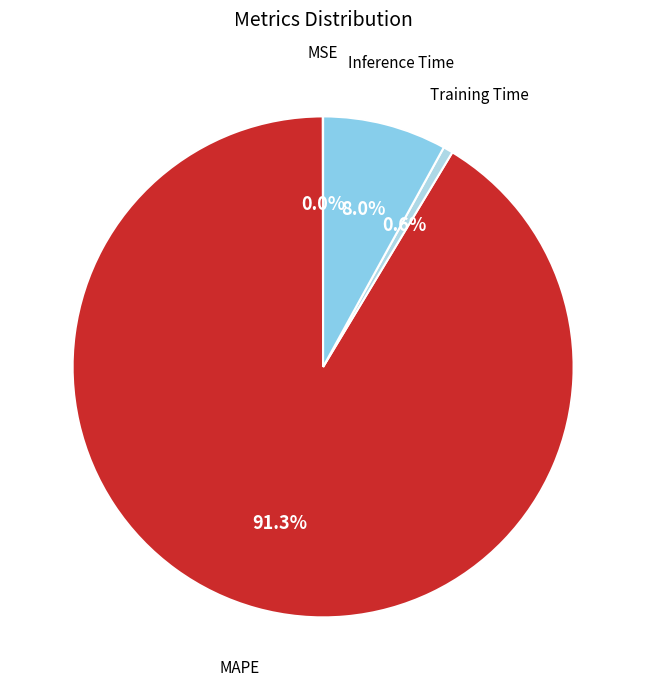

Is it true that MAPE is 98% of the pie?

False